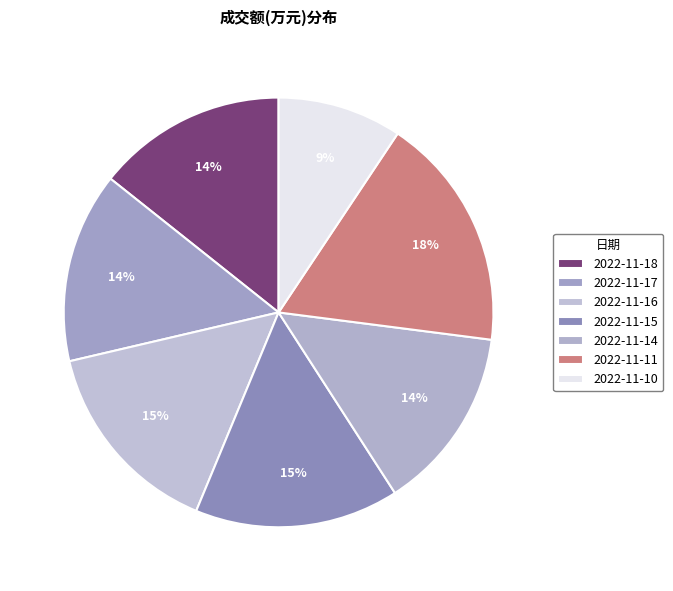

What percentage do 2022-11-17 and 2022-11-16 together represent?

29.4%